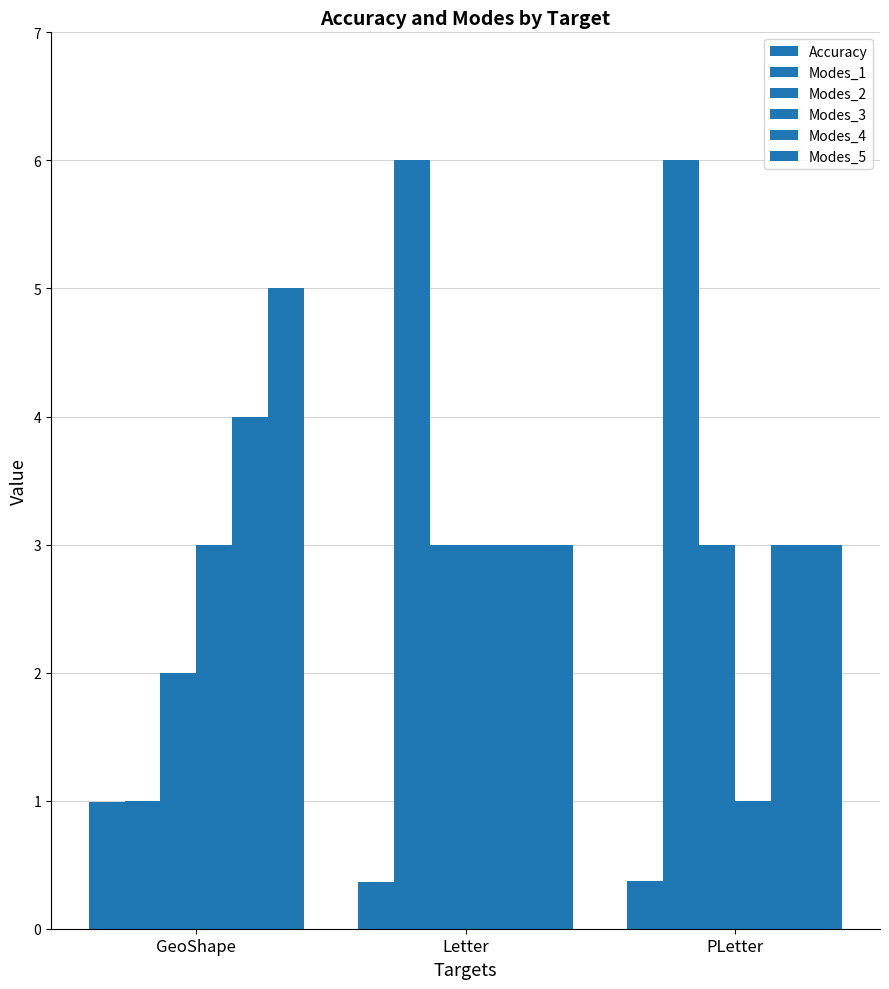

What is the sum of the Modes_3 values at Letter and PLetter?

4.0